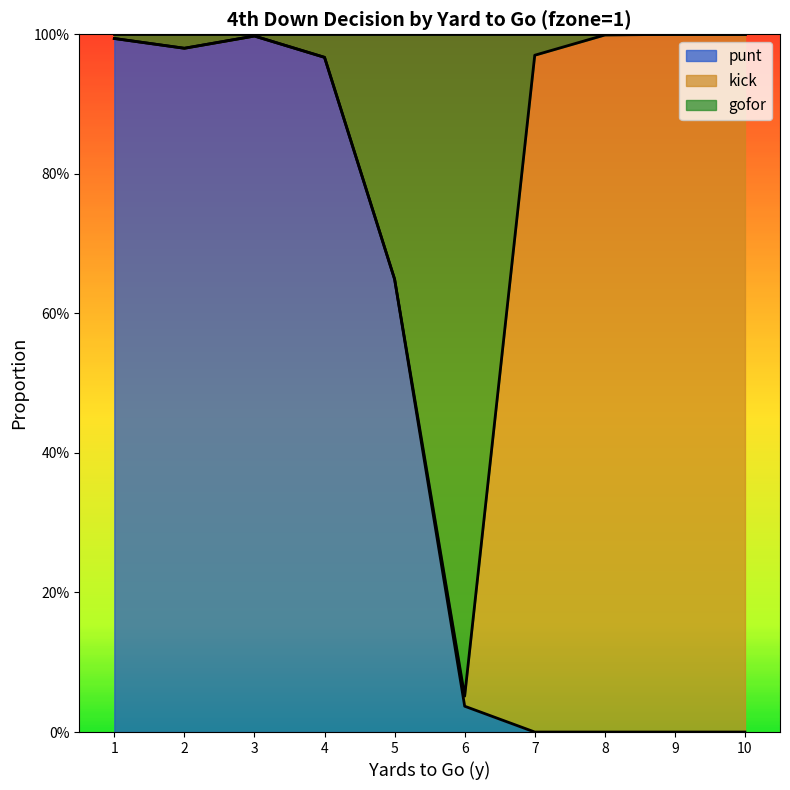

What is the greatest value displayed?

1.0